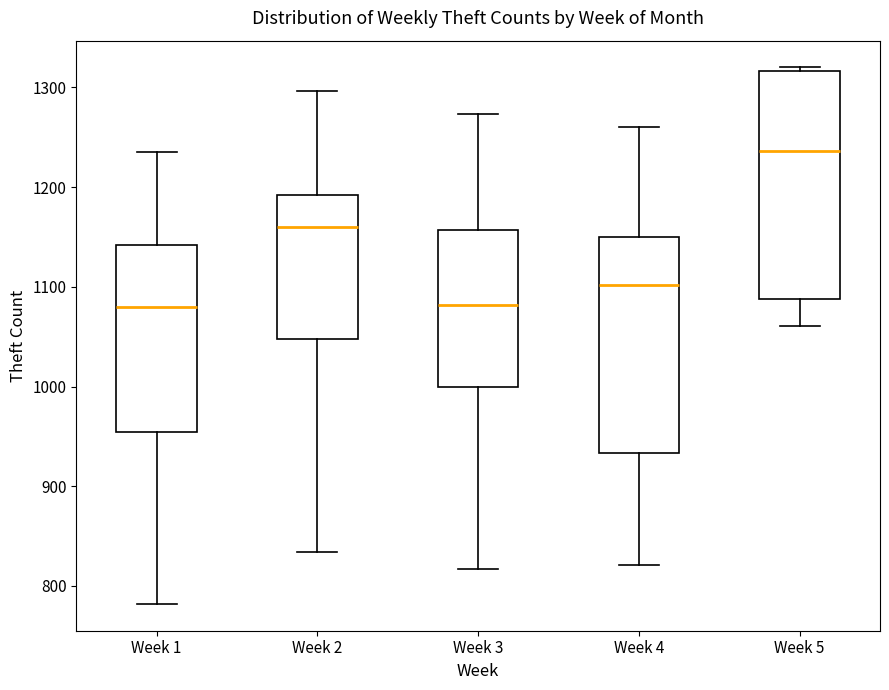

Which box's median line is the highest?

Week 5